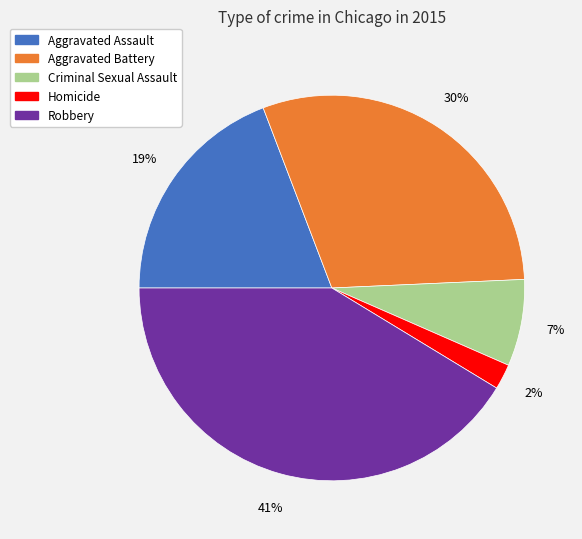

How many slices are in this pie chart?

5